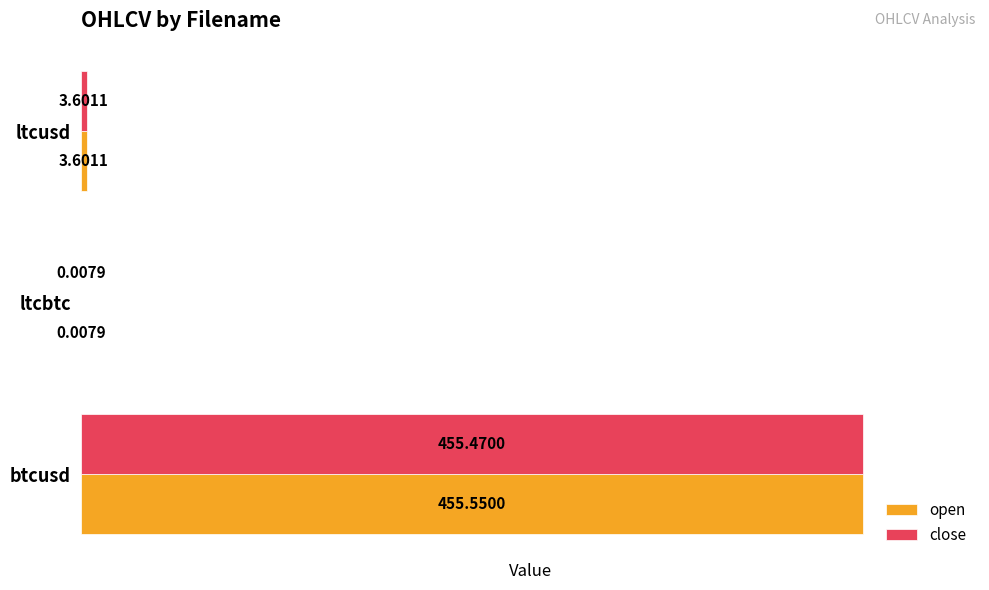

What is the sum of all open values?

459.2